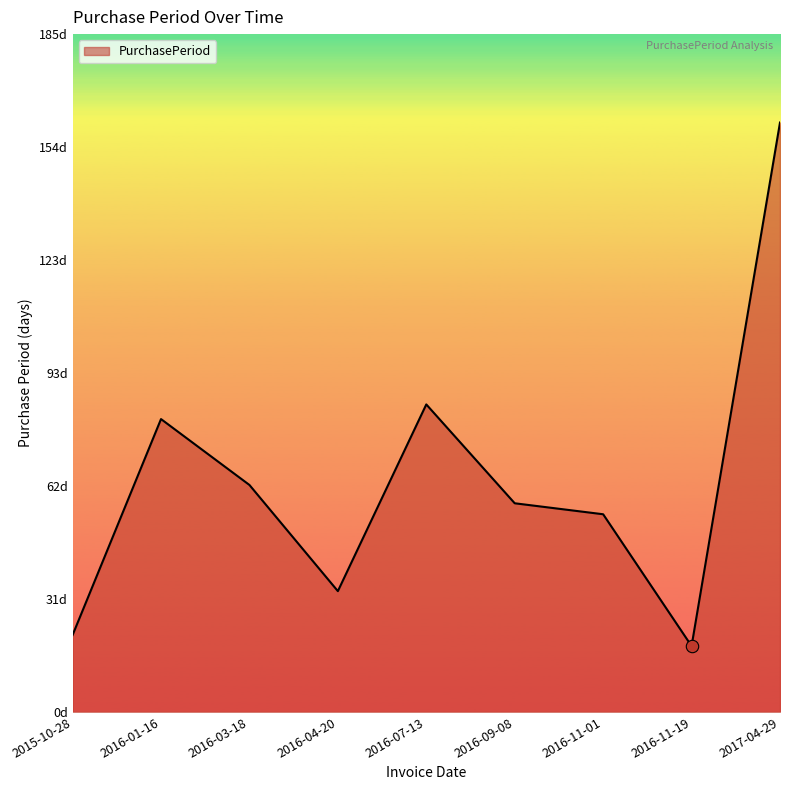

Which has a higher value, 2016-04-20 or 2016-09-08?

2016-09-08